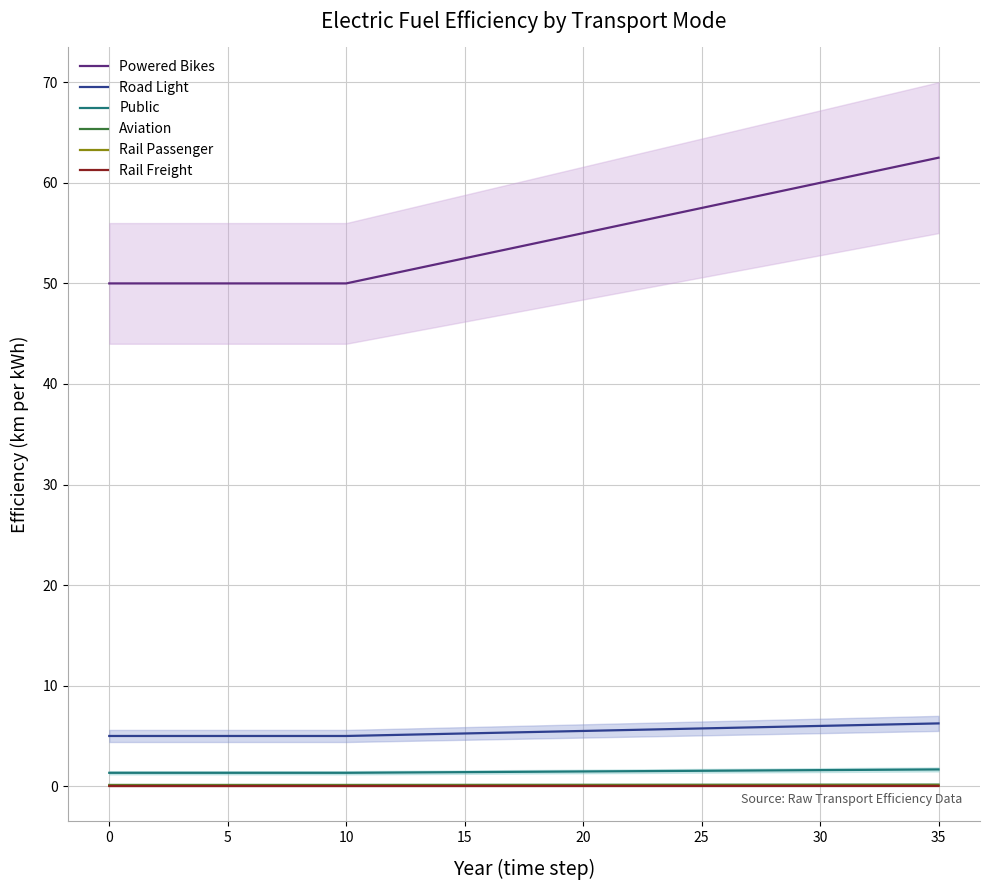

What is the value of the Rail Passenger point at the 17th from the left?

0.1